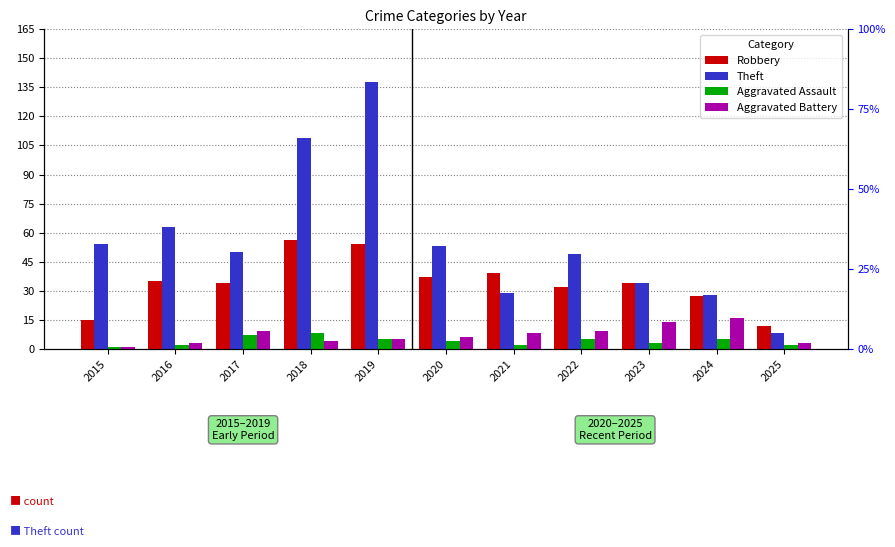

How many groups of bars are there?

11